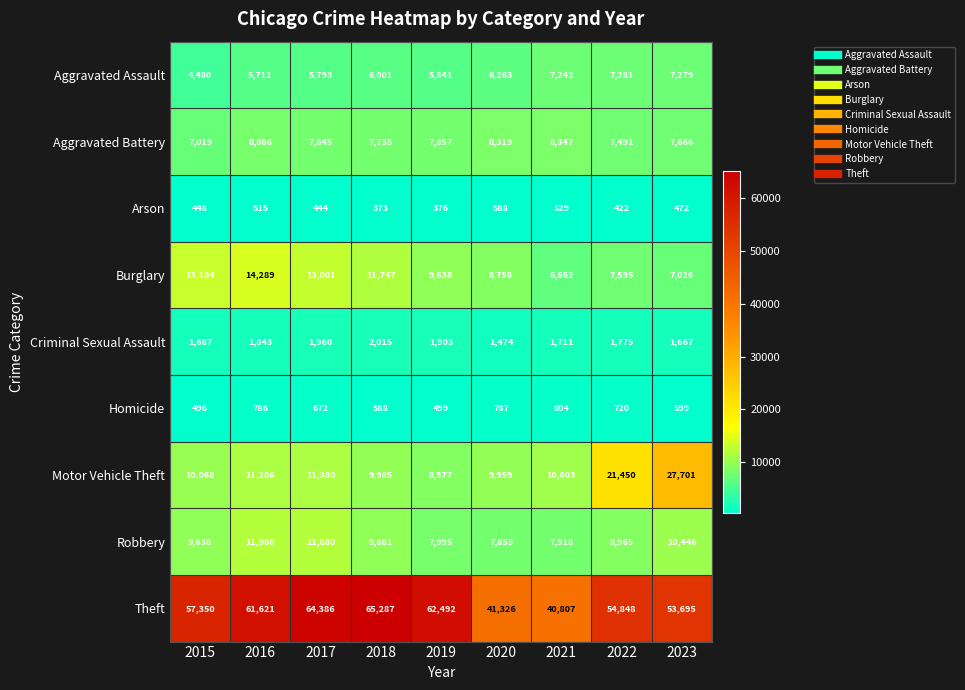

Which series has the widest spread of values?

Theft